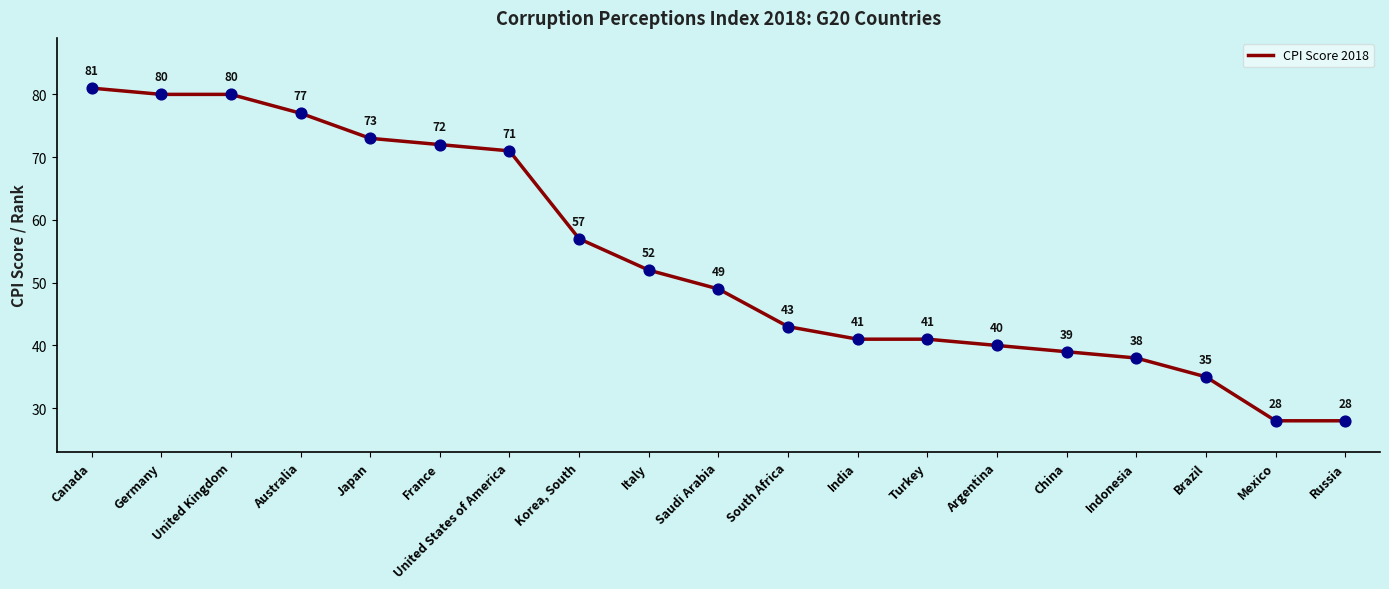

Approximately how many times larger is the value at China compared to Germany?

0.5